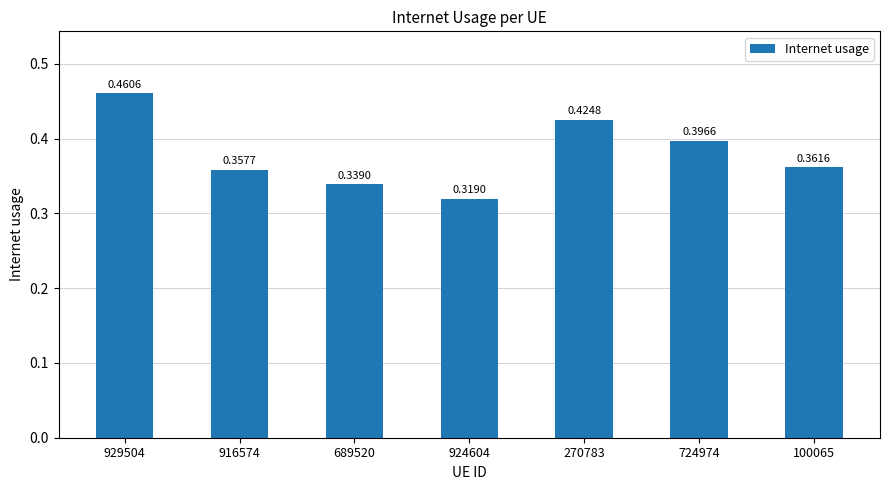

List the labels in order of value, largest first.

929504, 270783, 724974, 100065, 916574, 689520, 924604